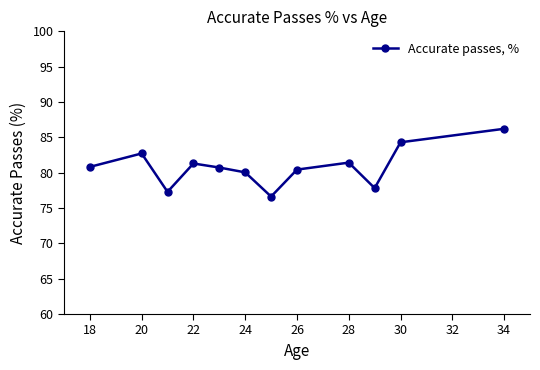

Count the number of data series in this chart.

1